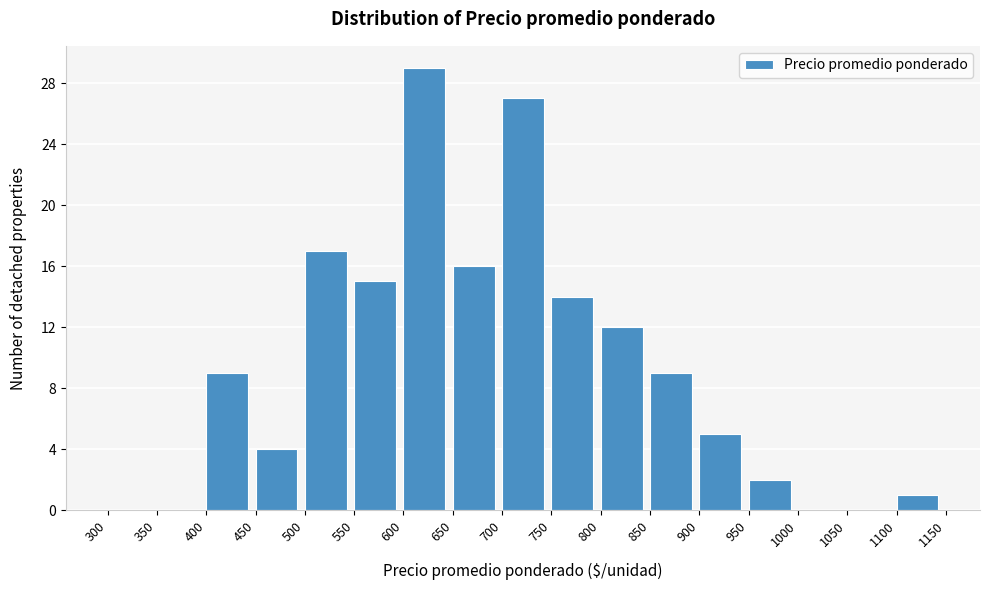

Reading left to right, transcribe this chart: for each bar, give the range it covers on the x-axis and its height. The values are not printed on the chart, so give them approximately, as read against the axis.

300 to 350: 0
350 to 400: 0
400 to 450: 9
450 to 500: 4
500 to 550: 17
550 to 600: 15
600 to 650: 29
650 to 700: 16
700 to 750: 27
750 to 800: 14
800 to 850: 12
850 to 900: 9
900 to 950: 5
950 to 1000: 2
1000 to 1050: 0
1050 to 1100: 0
1100 to 1150: 1